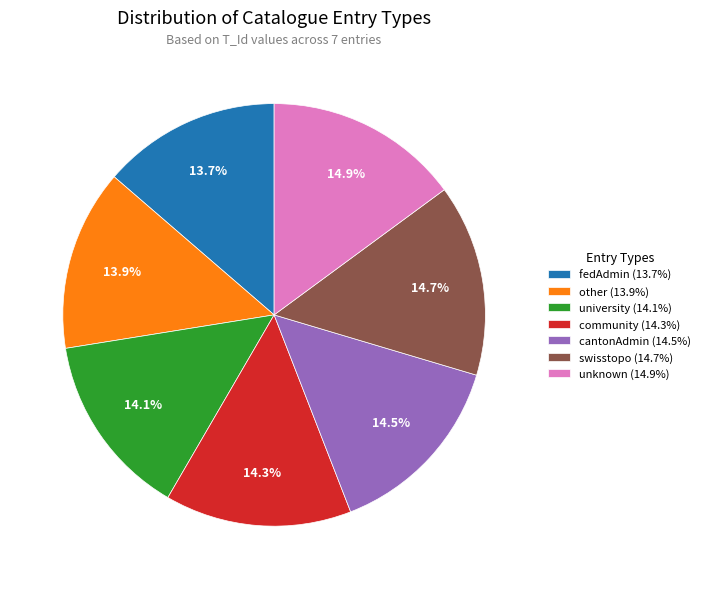

Is the sum of community and cantonAdmin greater than half?

No